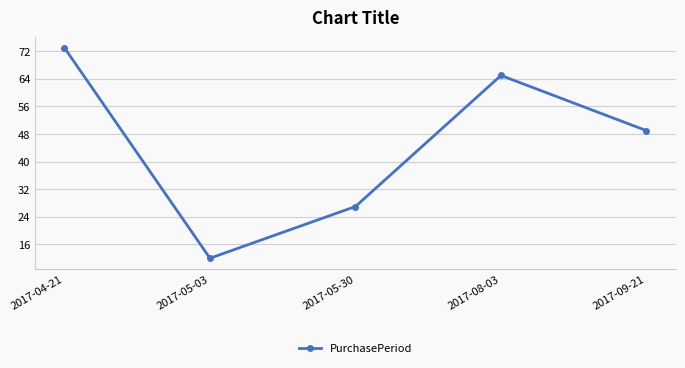

List the labels in order of value, largest first.

2017-04-21, 2017-08-03, 2017-09-21, 2017-05-30, 2017-05-03